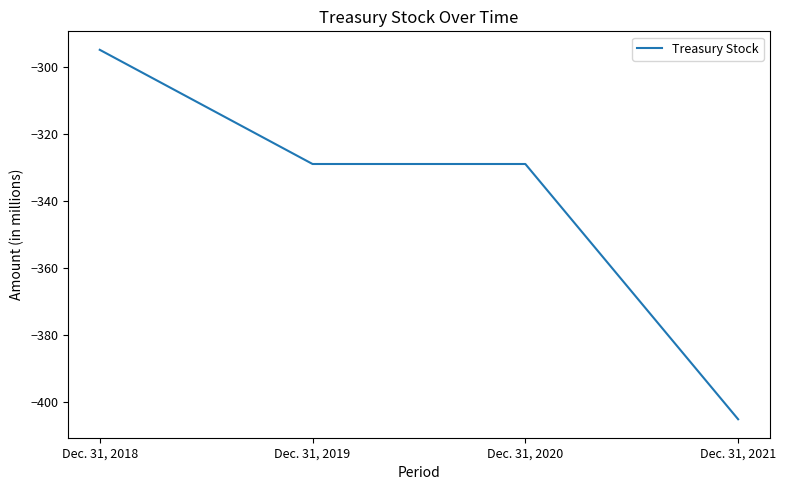

Count the number of data series in this chart.

1